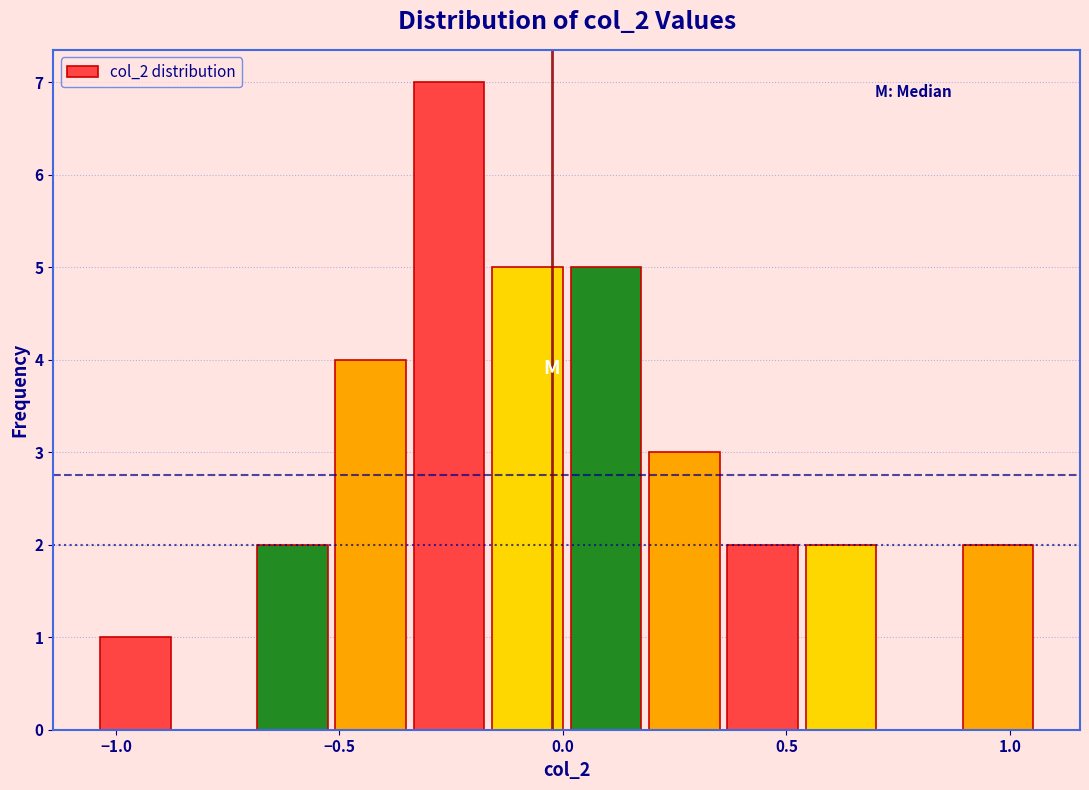

Read against the x-axis, roughly where is the centre of the tallest bar?

-0.25